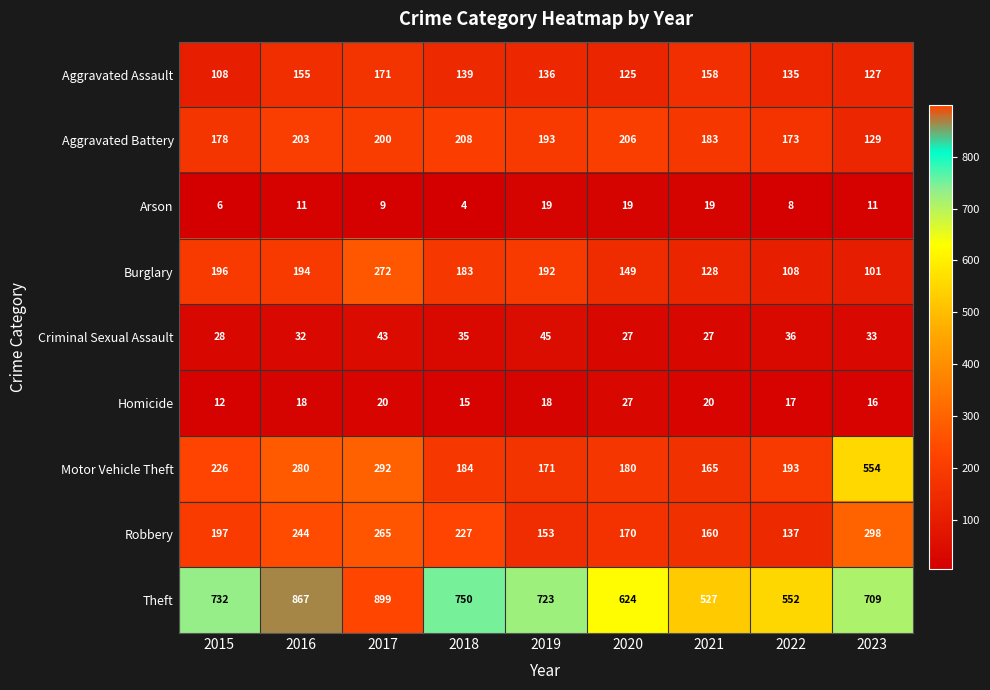

At which category does the chart reach its minimum across all series?

2018